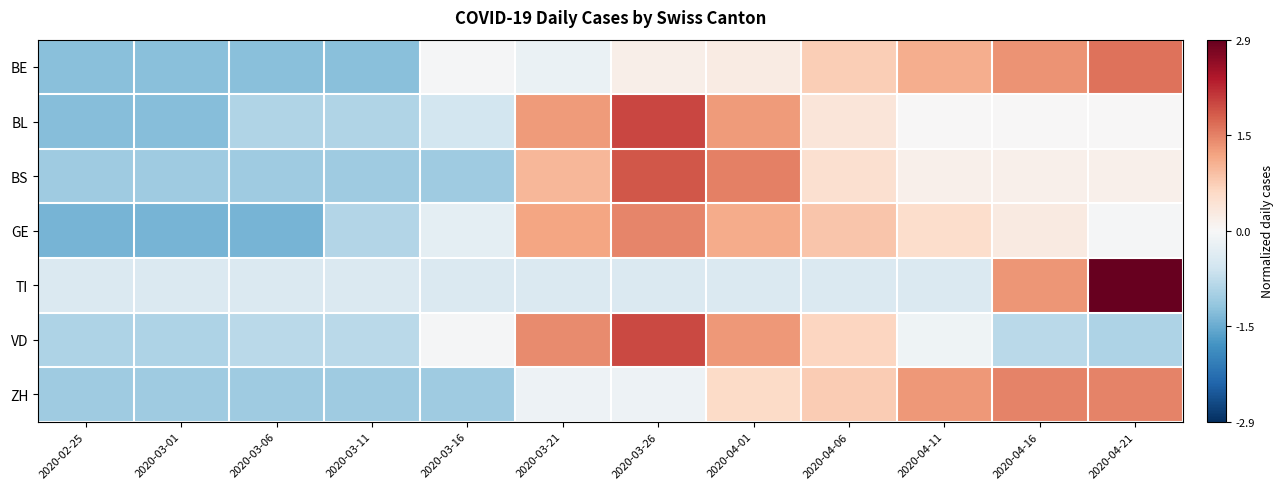

Reading right to left, transcribe all the data shown in this chart.

BE: 2020-04-21=1.6	2020-04-16=1.3	2020-04-11=1.1	2020-04-06=0.7	2020-04-01=0.2	2020-03-26=0.2	2020-03-21=-0.2	2020-03-16=-0.0	2020-03-11=-1.2	2020-03-06=-1.2	2020-03-01=-1.2	2020-02-25=-1.2
BL: 2020-04-21=0.0	2020-04-16=0.0	2020-04-11=0.0	2020-04-06=0.4	2020-04-01=1.2	2020-03-26=2.0	2020-03-21=1.2	2020-03-16=-0.5	2020-03-11=-0.9	2020-03-06=-0.9	2020-03-01=-1.2	2020-02-25=-1.2
BS: 2020-04-21=0.1	2020-04-16=0.1	2020-04-11=0.1	2020-04-06=0.5	2020-04-01=1.5	2020-03-26=1.8	2020-03-21=1.0	2020-03-16=-1.0	2020-03-11=-1.0	2020-03-06=-1.0	2020-03-01=-1.0	2020-02-25=-1.0
GE: 2020-04-21=-0.0	2020-04-16=0.3	2020-04-11=0.5	2020-04-06=0.8	2020-04-01=1.1	2020-03-26=1.4	2020-03-21=1.2	2020-03-16=-0.3	2020-03-11=-0.9	2020-03-06=-1.4	2020-03-01=-1.4	2020-02-25=-1.4
TI: 2020-04-21=2.9	2020-04-16=1.3	2020-04-11=-0.4	2020-04-06=-0.4	2020-04-01=-0.4	2020-03-26=-0.4	2020-03-21=-0.4	2020-03-16=-0.4	2020-03-11=-0.4	2020-03-06=-0.4	2020-03-01=-0.4	2020-02-25=-0.4
VD: 2020-04-21=-0.9	2020-04-16=-0.8	2020-04-11=-0.1	2020-04-06=0.6	2020-04-01=1.3	2020-03-26=1.9	2020-03-21=1.4	2020-03-16=-0.0	2020-03-11=-0.8	2020-03-06=-0.8	2020-03-01=-0.9	2020-02-25=-0.9
ZH: 2020-04-21=1.4	2020-04-16=1.4	2020-04-11=1.3	2020-04-06=0.7	2020-04-01=0.6	2020-03-26=-0.1	2020-03-21=-0.1	2020-03-16=-1.0	2020-03-11=-1.0	2020-03-06=-1.0	2020-03-01=-1.0	2020-02-25=-1.0